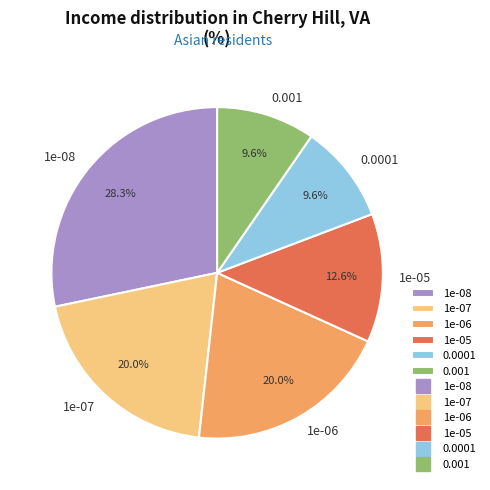

Is it true that 1e-07 is 20% of the pie?

True